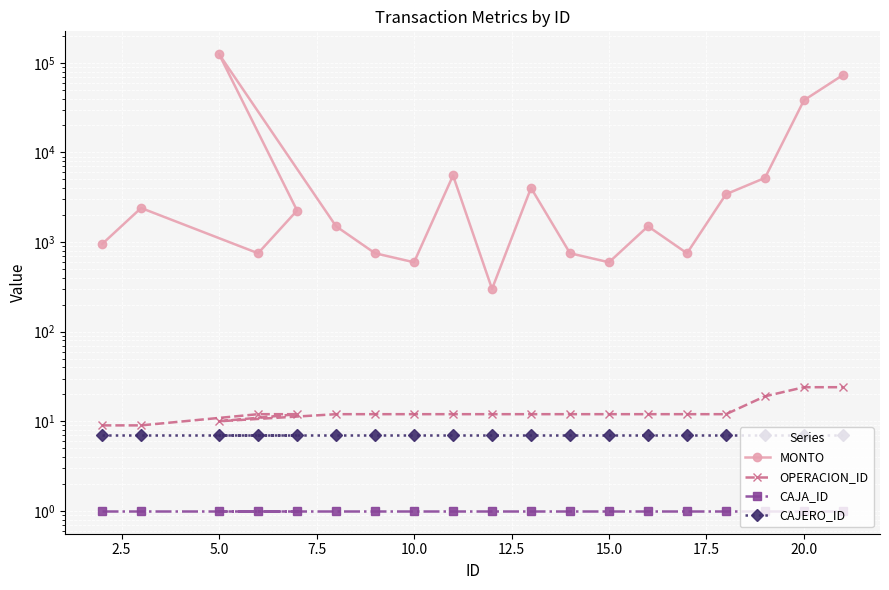

Where is the first local minimum for OPERACION_ID?

5.0